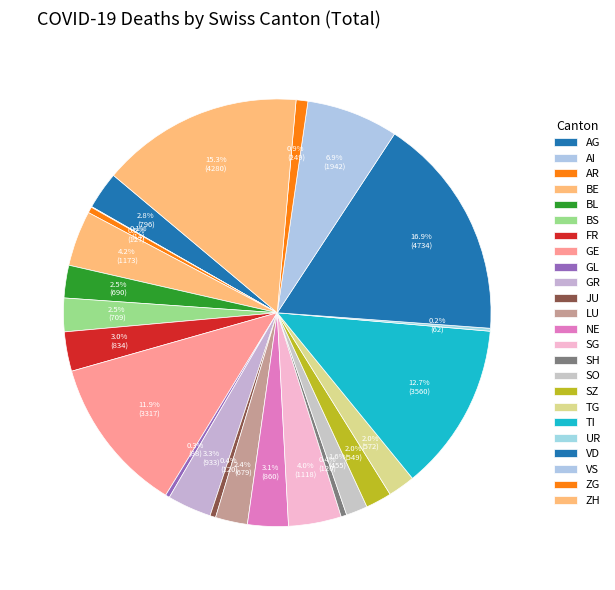

How many segments does this pie chart have?

24